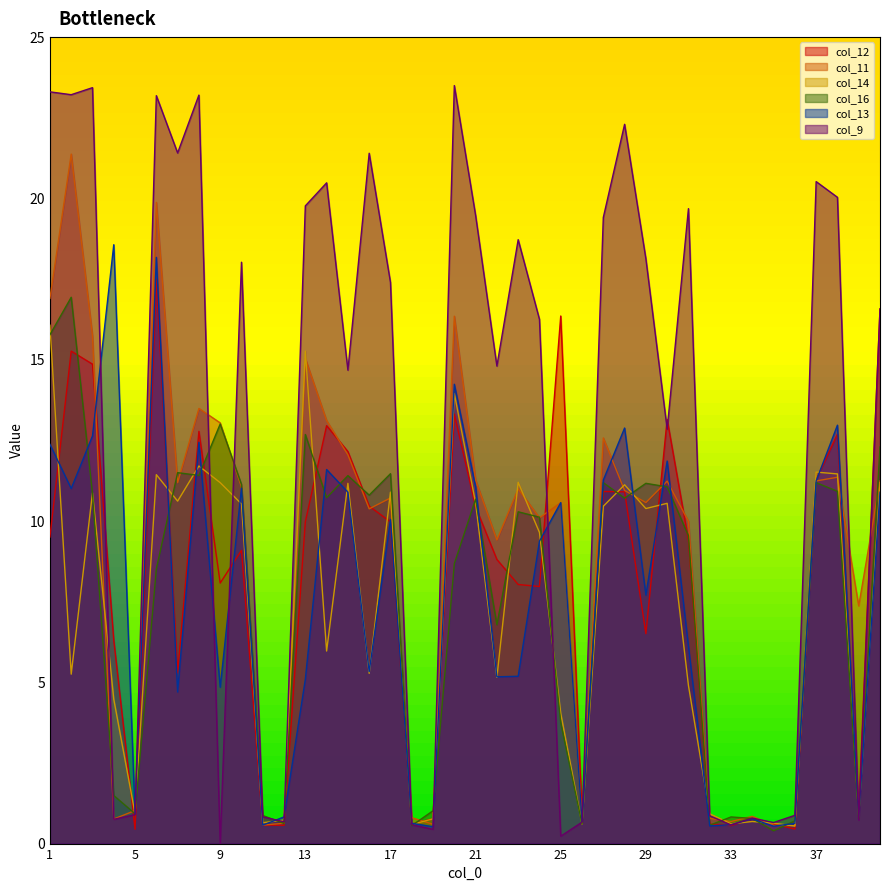

Which series has the largest total across all categories?

col_9